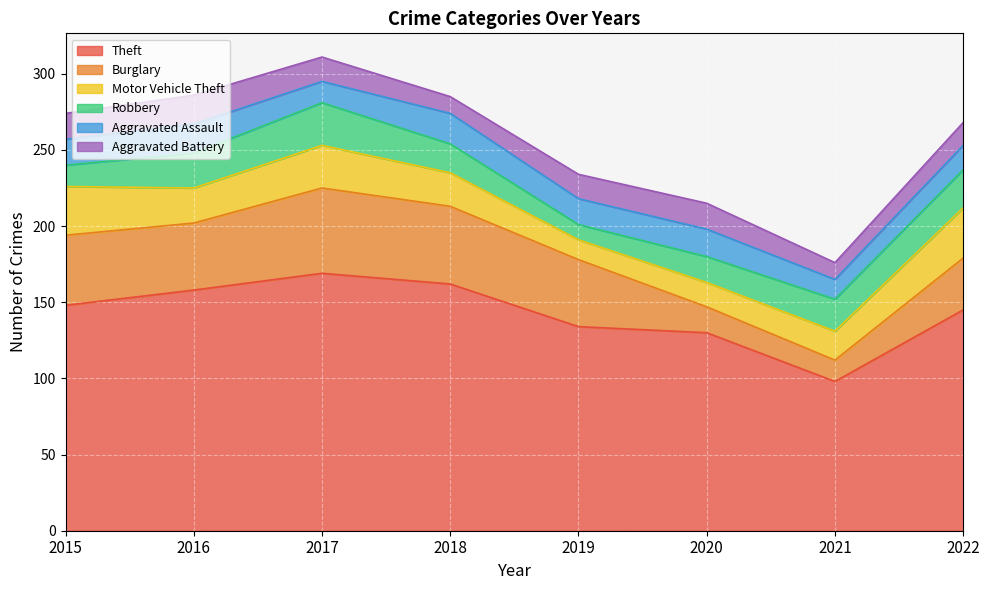

What is the difference between the maximum and second lowest values in the Motor Vehicle Theft series?

17